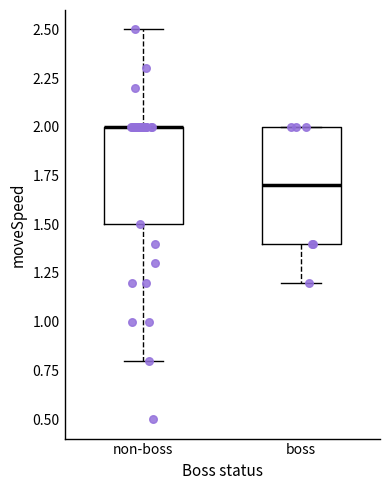

Which box is the tallest, from its lower edge to its upper edge?

boss